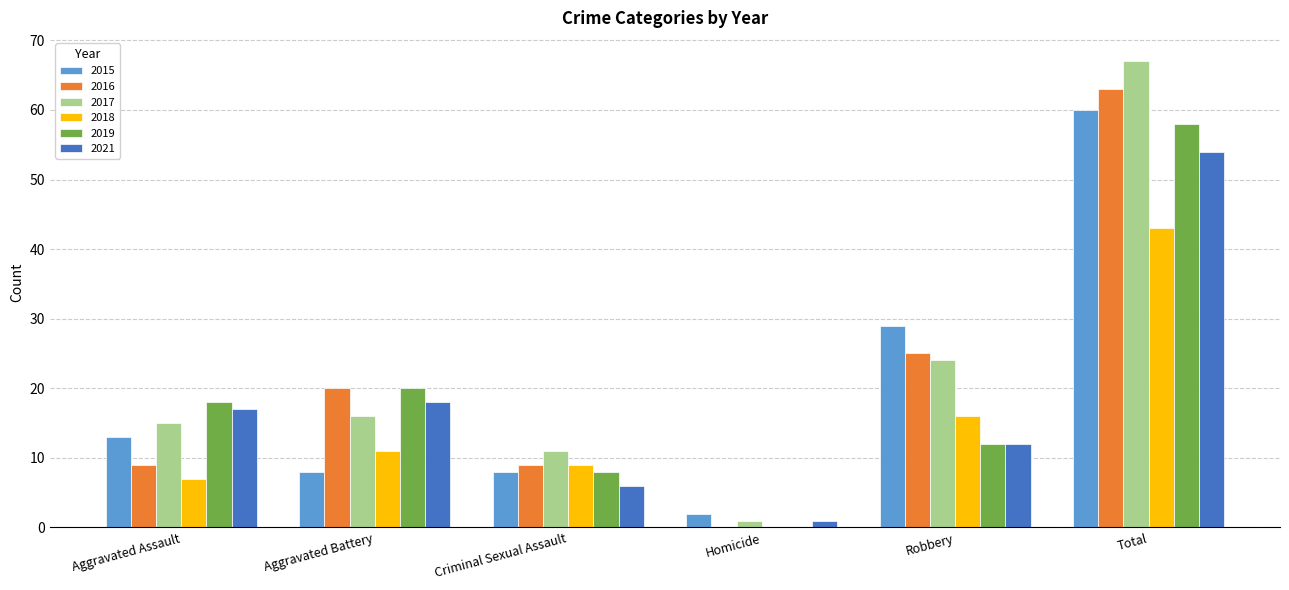

How many groups of bars are there?

6